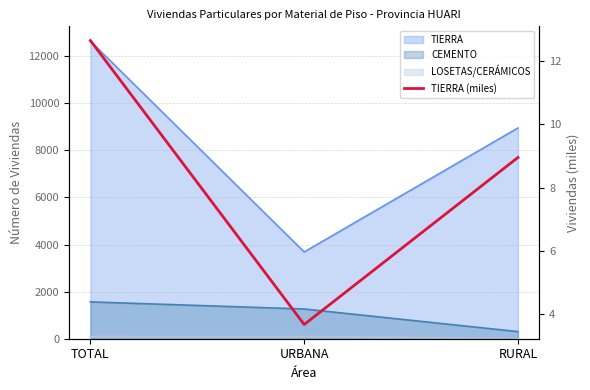

The chart shows a value of 0.8 at URBANA. True or false?

False